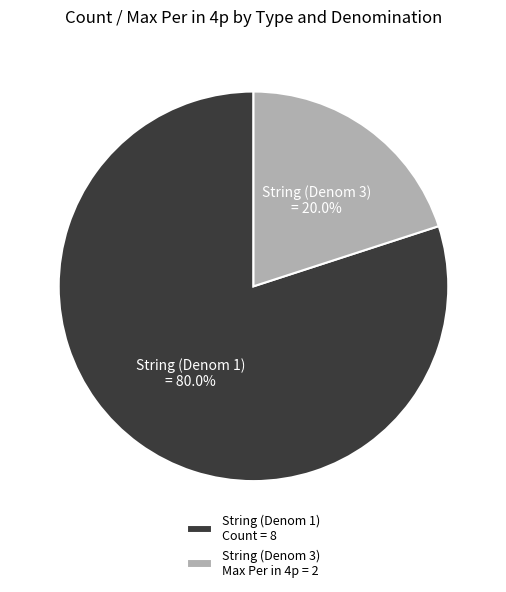

Which category accounts for the majority?

String (Denom 1) Count = 8